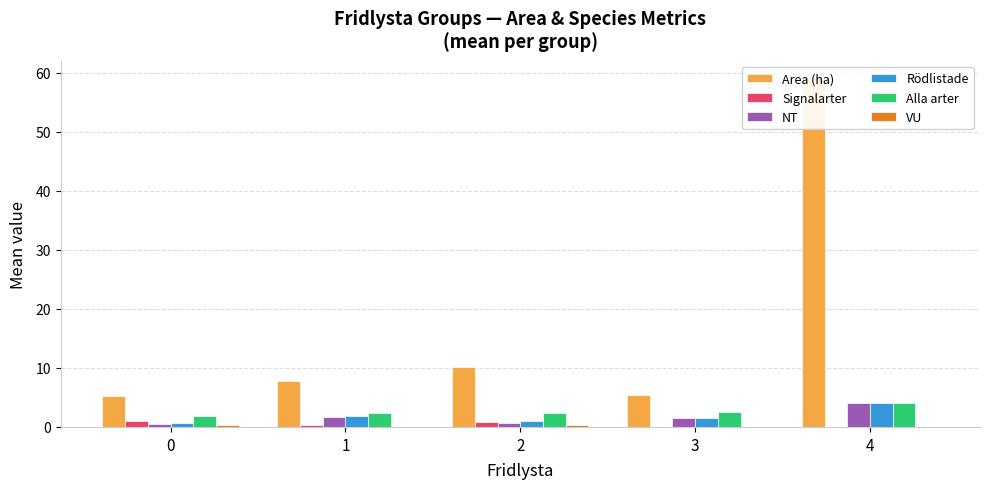

Which category has the highest value in the VU series?

2